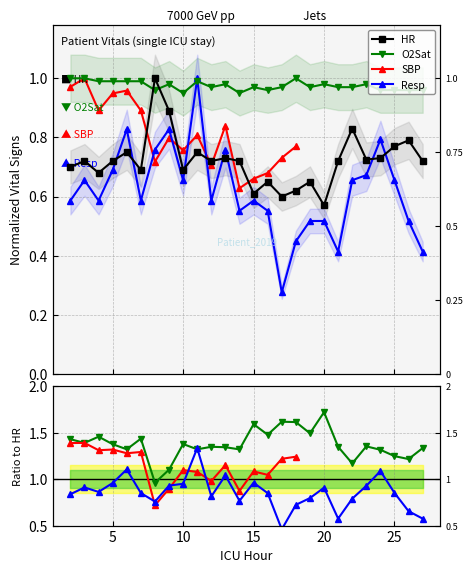

Between which two adjacent categories do HR and Resp first intersect?

5 and 6